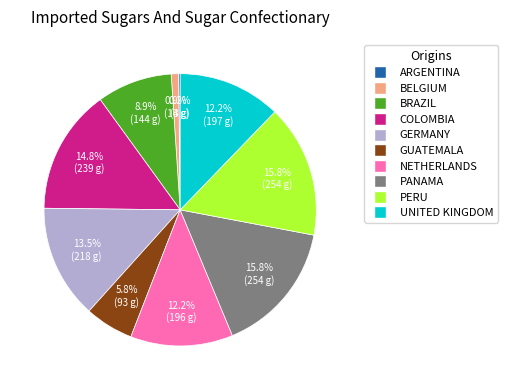

Is the sum of NETHERLANDS and PANAMA greater than half?

No